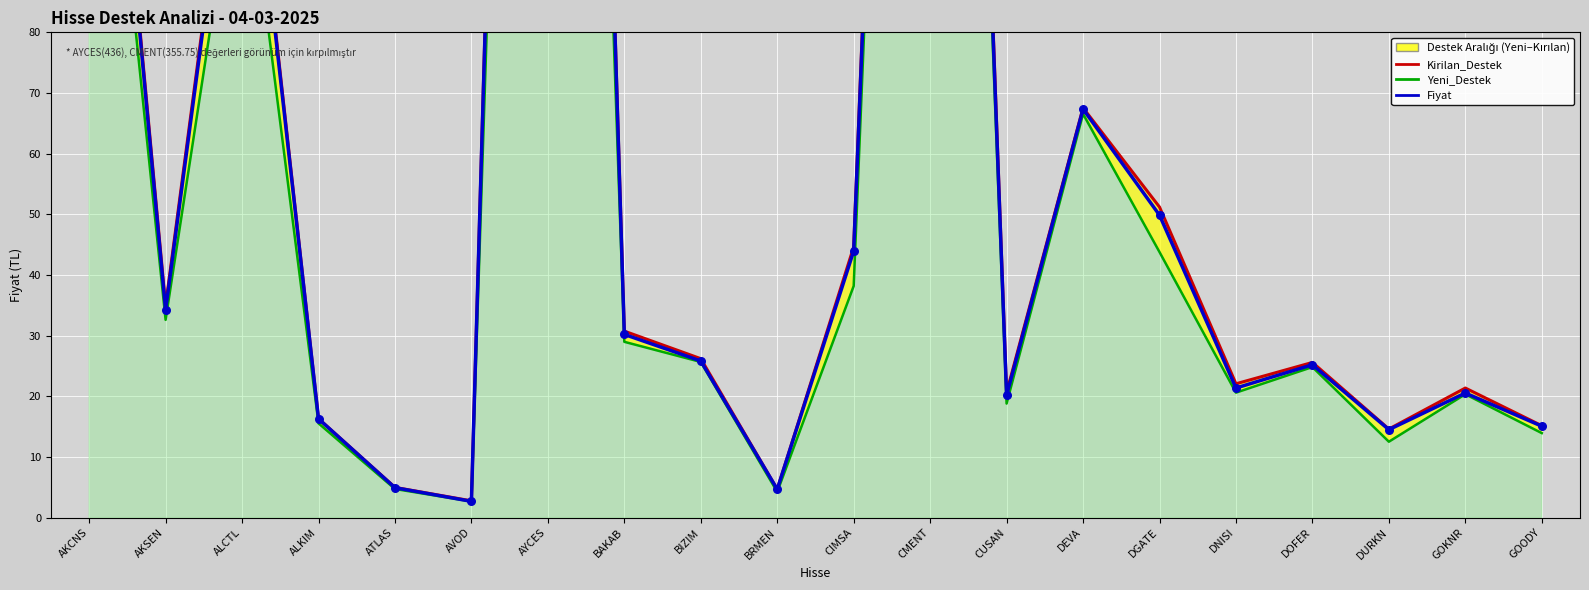

Which series has the largest total across all categories?

Kirilan_Destek